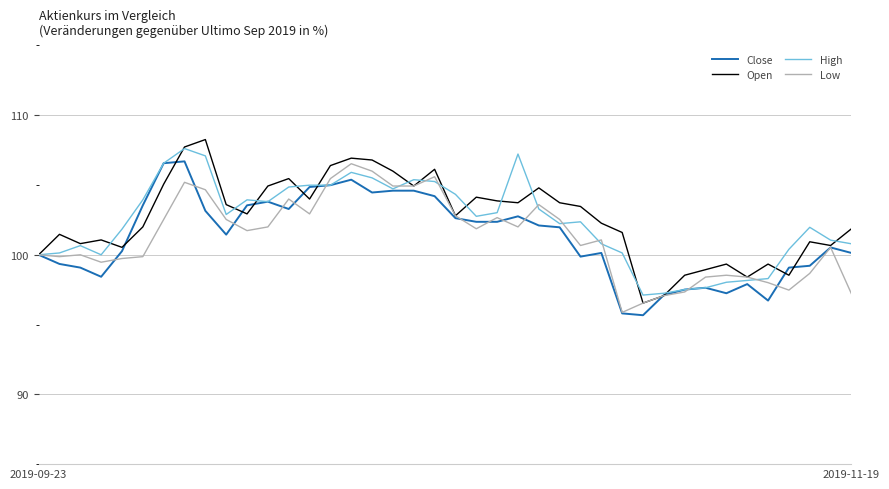

What is the minimum value for Close?

95.7